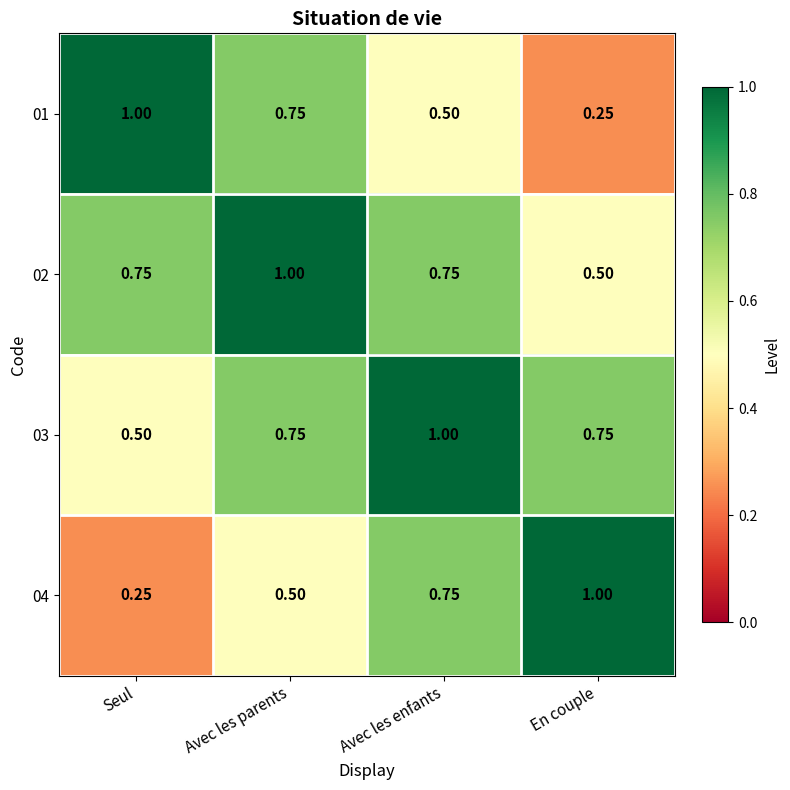

List the labels in order of 04 value, largest first.

En couple, Avec les enfants, Avec les parents, Seul